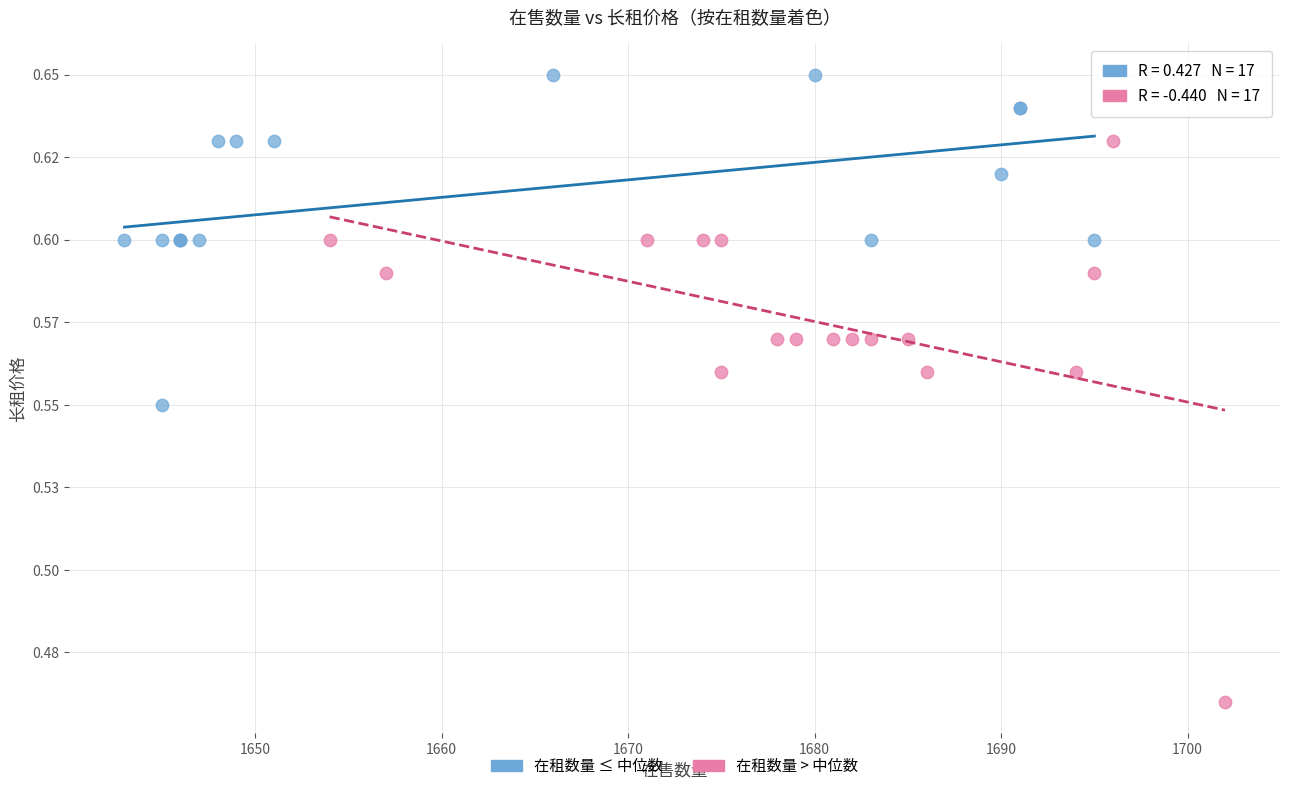

What are all the series names shown in the legend?

在租数量 ≤ 中位数, 在租数量 > 中位数